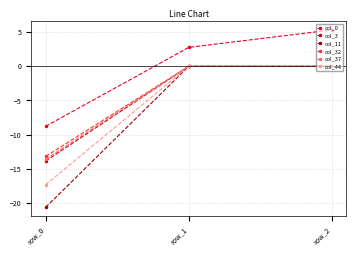

The value of col_0 at row_1 is 1.3. True or false?

False